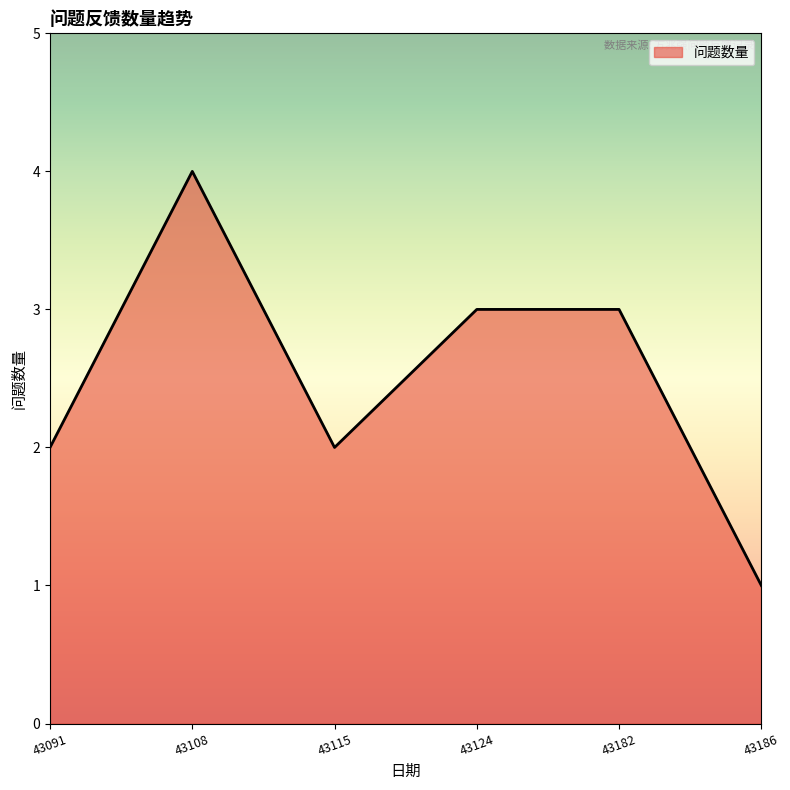

Reading left to right, transcribe all the data shown in this chart.

43091=2	43108=4	43115=2	43124=3	43182=3	43186=1